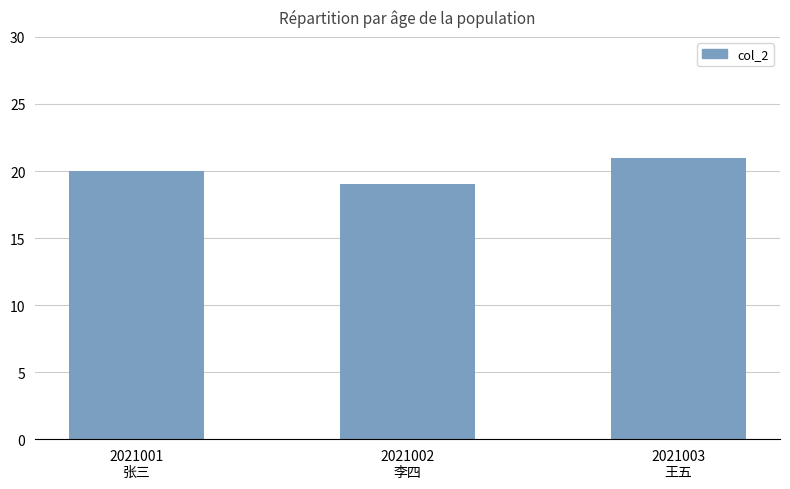

Reading left to right, what are all the values shown in this chart?

2021001
张三=20	2021002
李四=19	2021003
王五=21